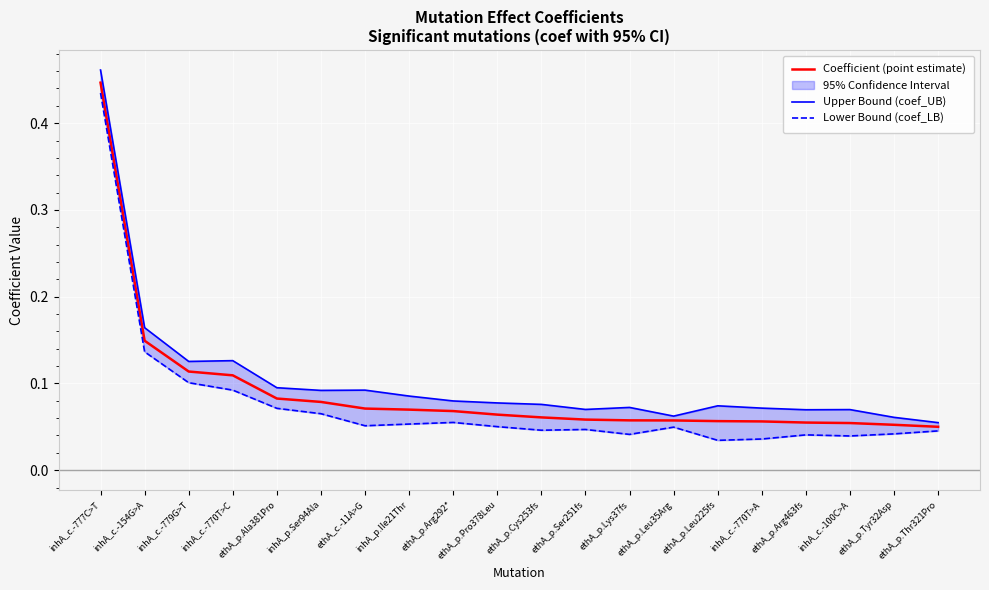

At which label is Coefficient (point estimate) closest to 0?

ethA_p.Thr321Pro